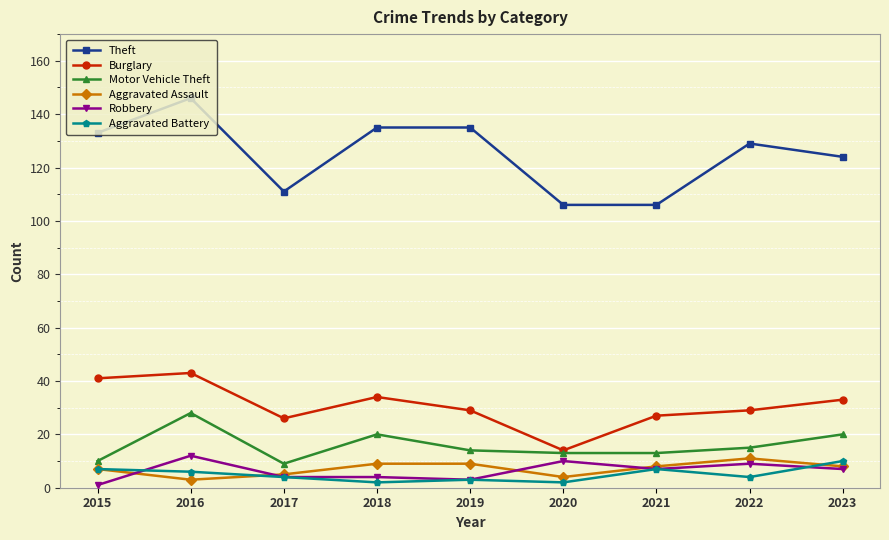

Reading right to left, list all the values displayed in this chart.

Theft: 124	129	106	106	135	135	111	146	133
Burglary: 33	29	27	14	29	34	26	43	41
Motor Vehicle Theft: 20	15	13	13	14	20	9	28	10
Aggravated Assault: 8	11	8	4	9	9	5	3	7
Robbery: 7	9	7	10	3	4	4	12	1
Aggravated Battery: 10	4	7	2	3	2	4	6	7